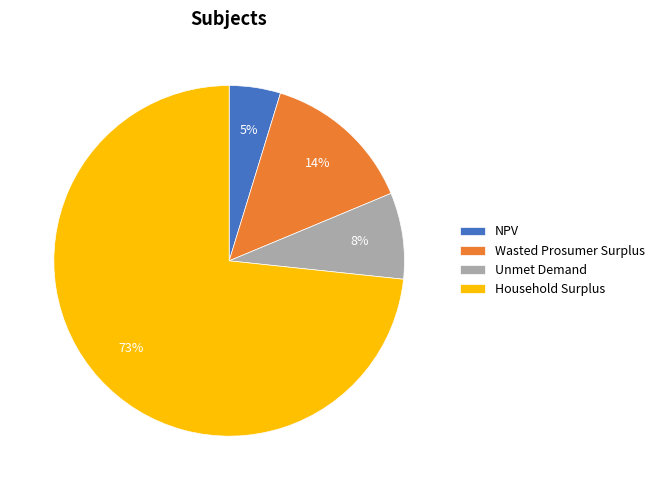

Between Unmet Demand and NPV, which is larger?

Unmet Demand